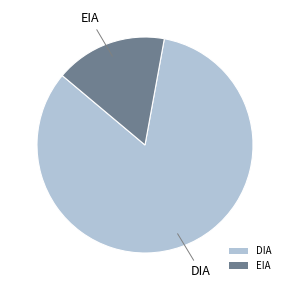

Rank the categories by value from highest to lowest.

DIA, EIA